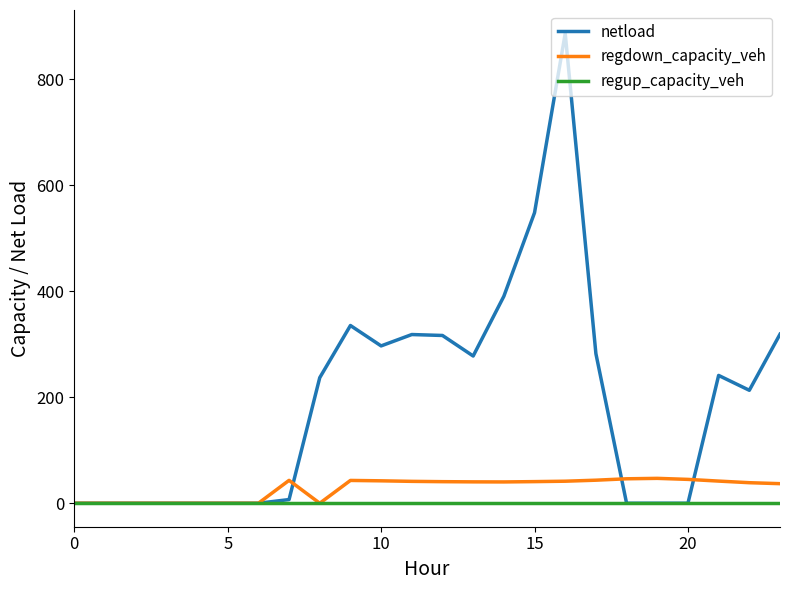

Which series has the largest total across all categories?

netload